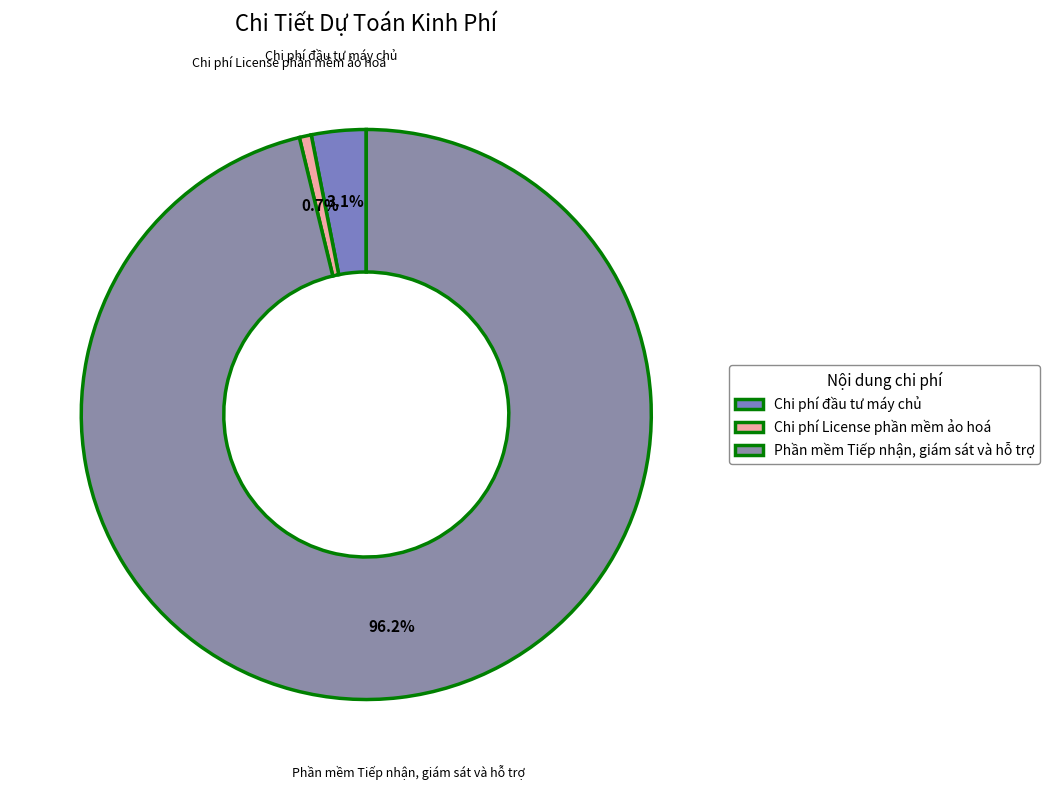

What percentage is the Phần mềm Tiếp nhận, giám sát và hỗ trợ slice, to the nearest percent?

96%